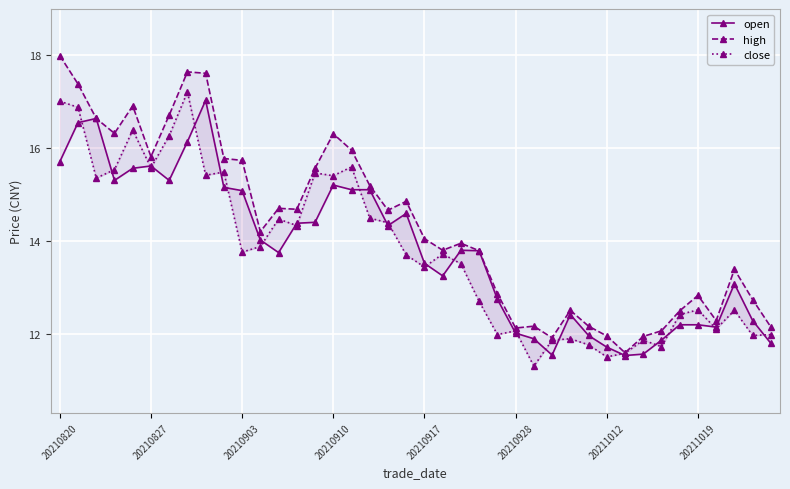

The value of close at 19 is 5.2. True or false?

False